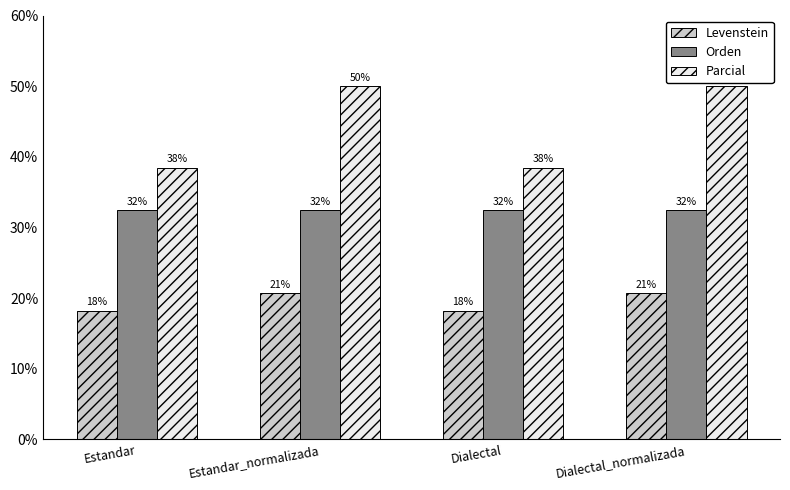

How many groups of bars are there?

4